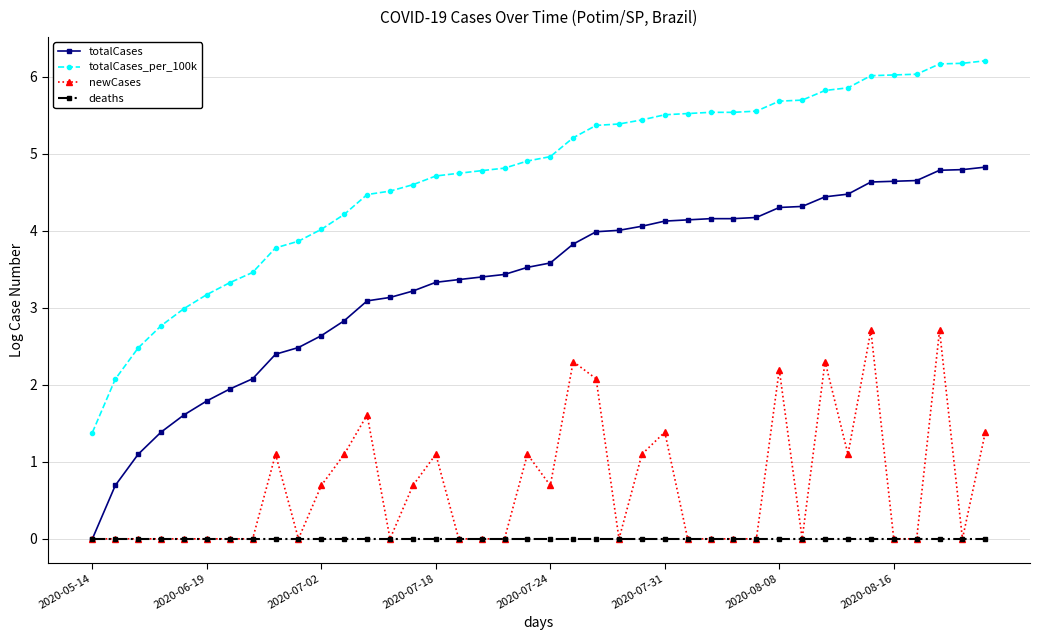

What is the greatest value displayed?

6.2